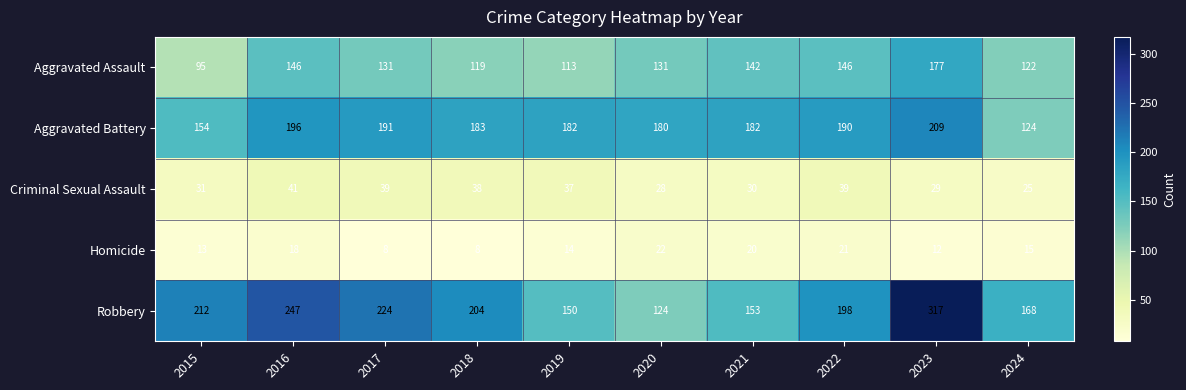

Between 2018 and 2022, which series saw the biggest shift?

Aggravated Assault